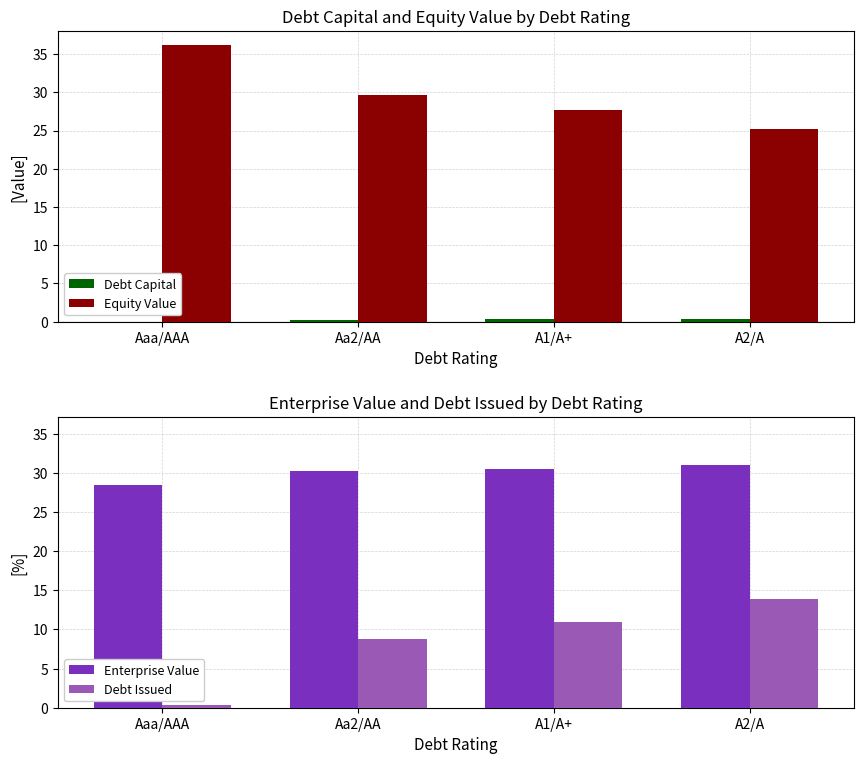

Is it true that Debt Issued equals 21.6 at A2/A?

False